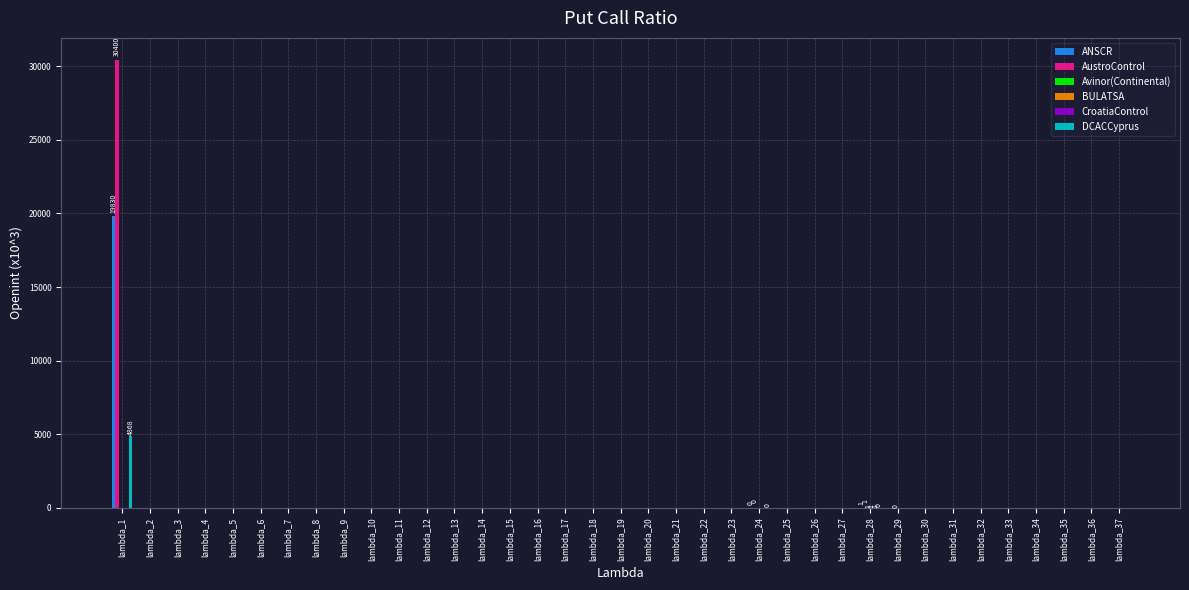

How many categories are shown in the chart?

37